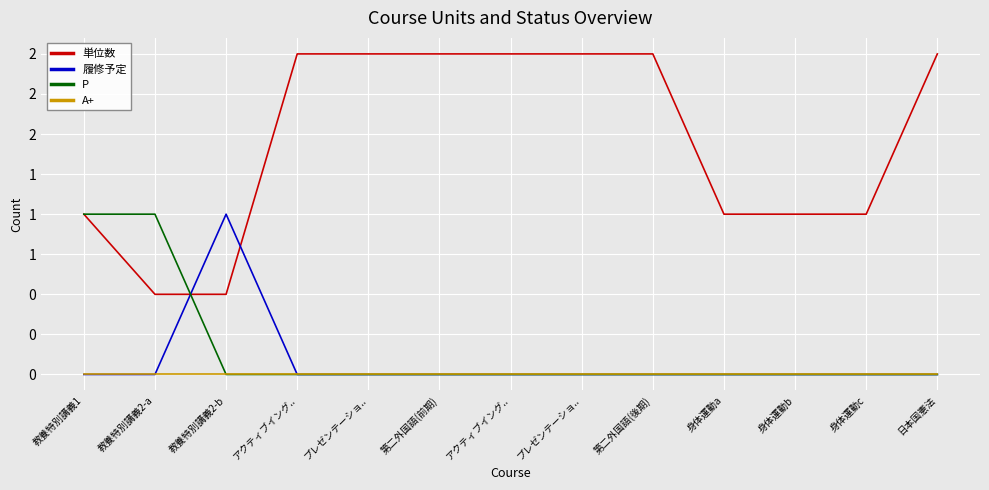

Where is A+ nearest to the value 0?

教養特別講義1